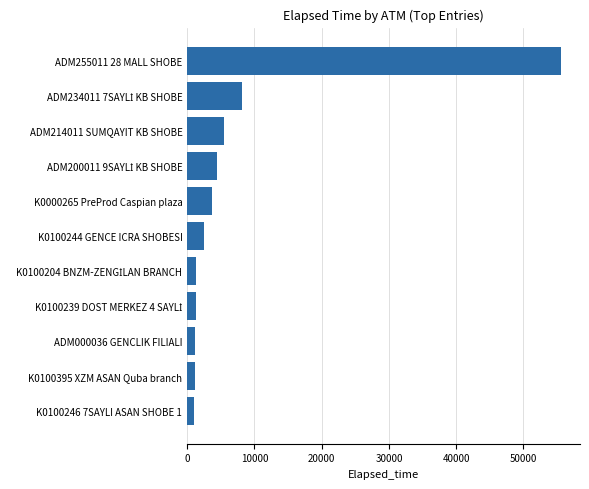

The value at K0000265 PreProd Caspian plaza is 3614. True or false?

True